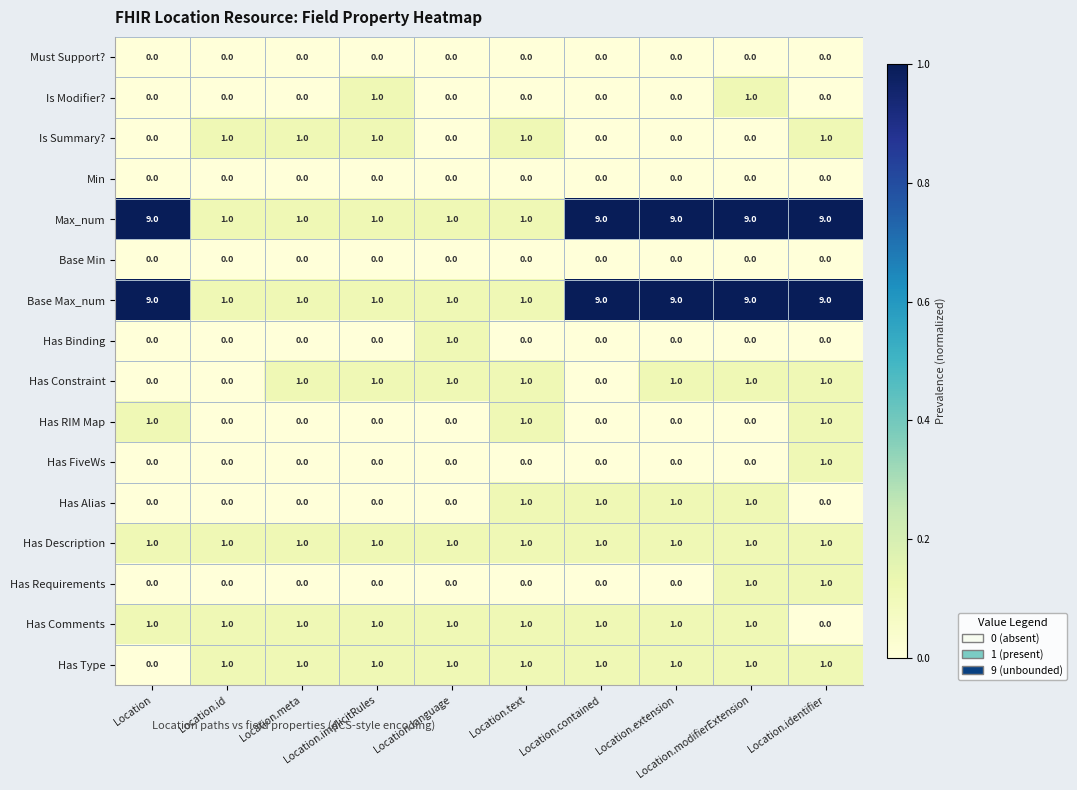

At how many categories does at least one series exceed 0?

10